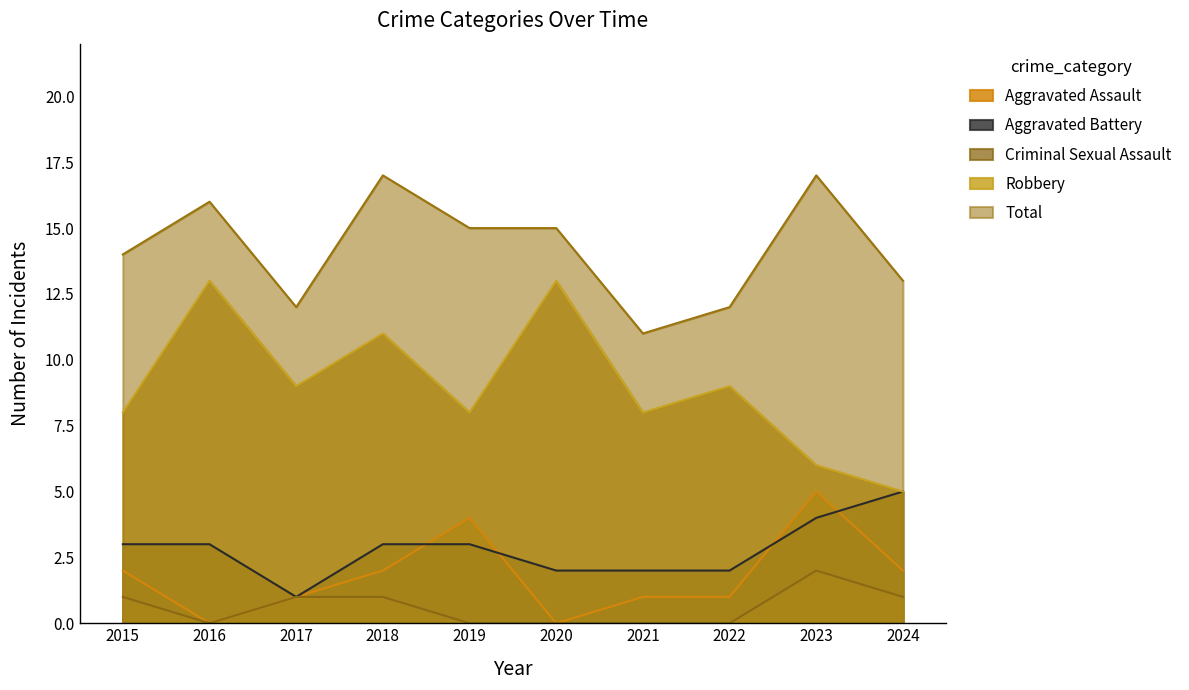

List the series in order of their peak value, lowest first.

Criminal Sexual Assault, Aggravated Assault, Aggravated Battery, Robbery, Total